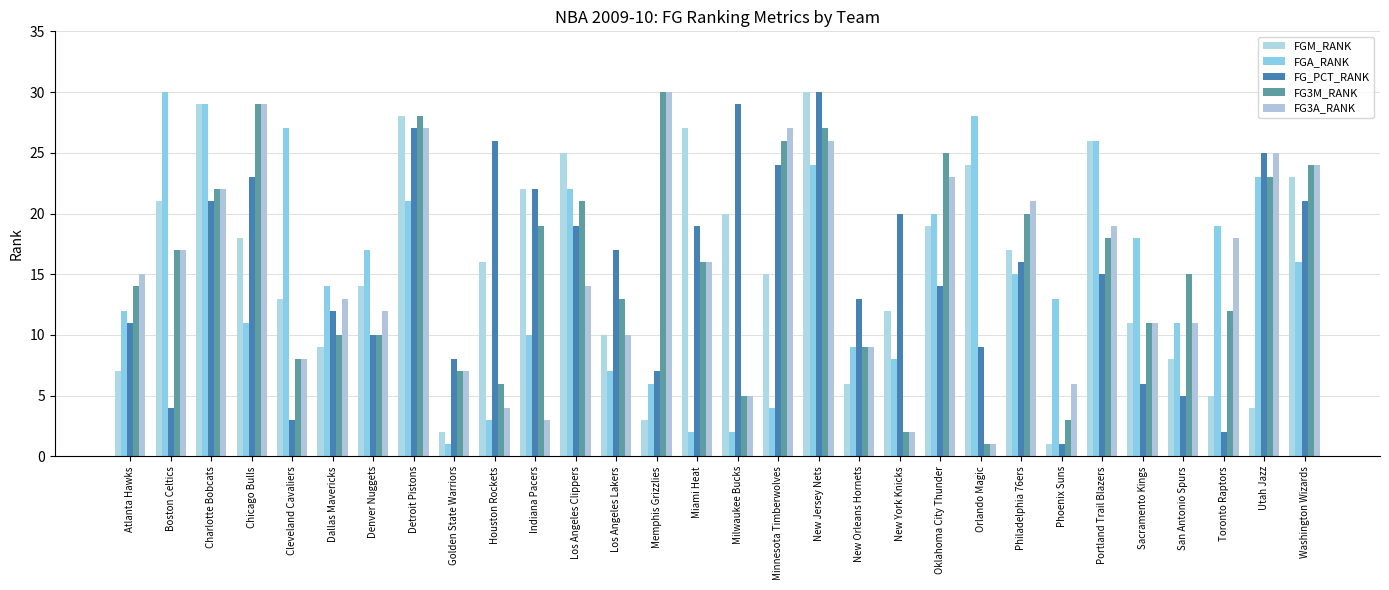

Which series has the largest range (max minus min)?

FGM_RANK